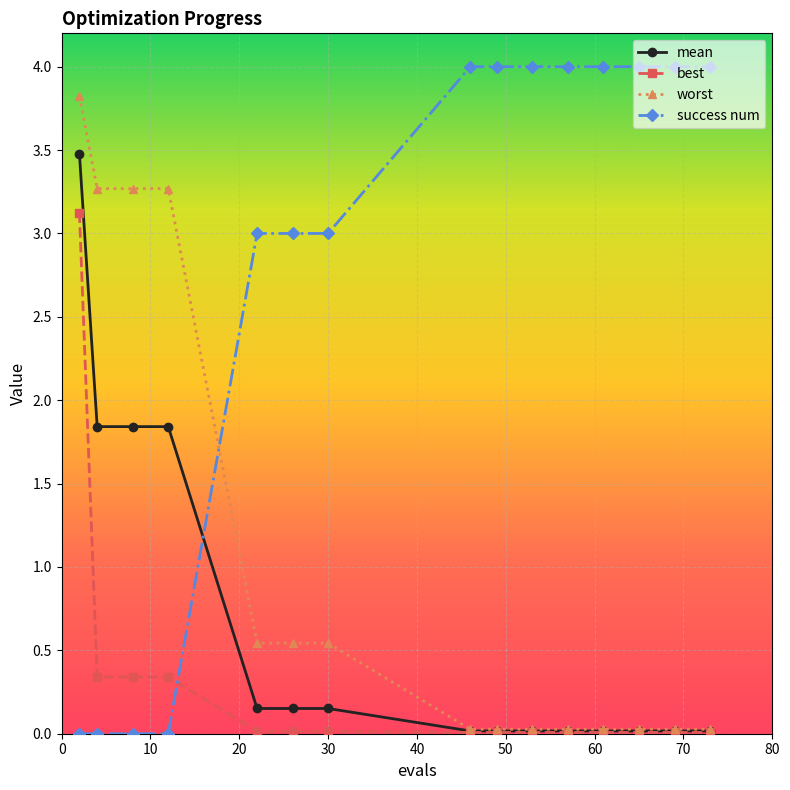

Rank the series by their maximum value, from lowest to highest.

best, mean, worst, success num